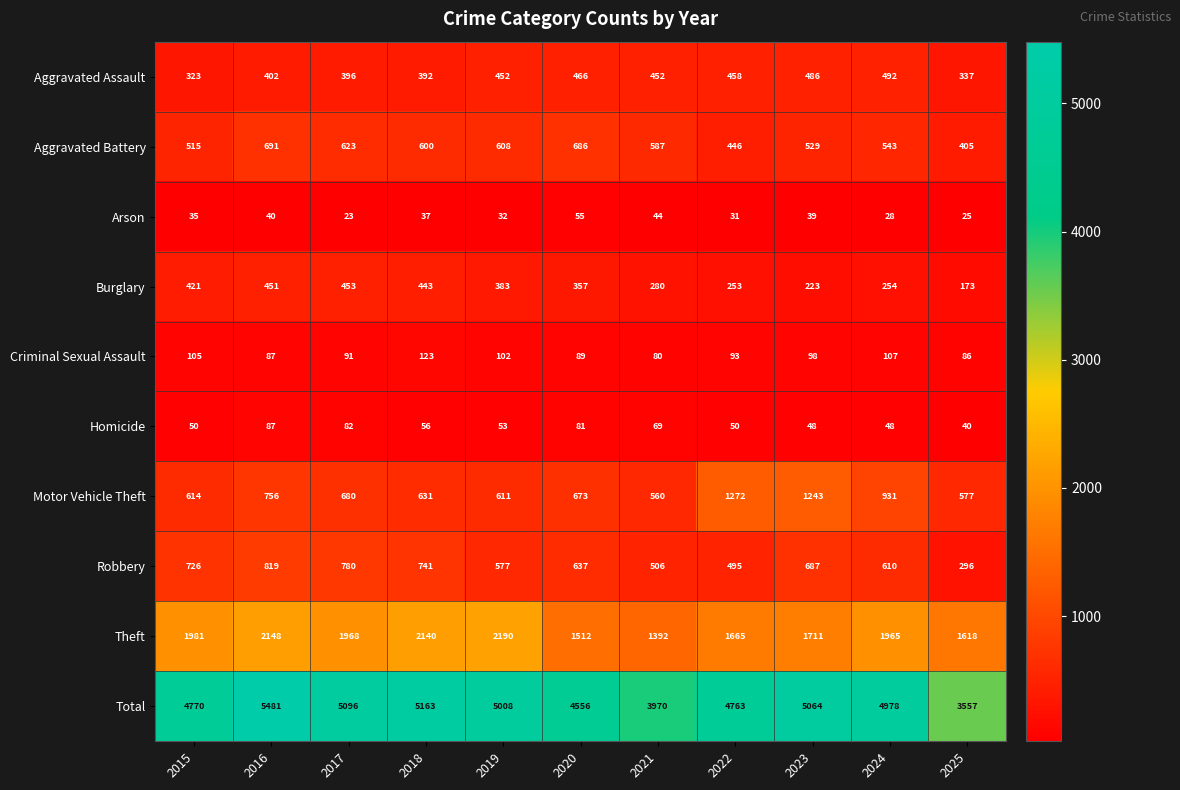

Which series changed the most between 2018 and 2020?

Theft